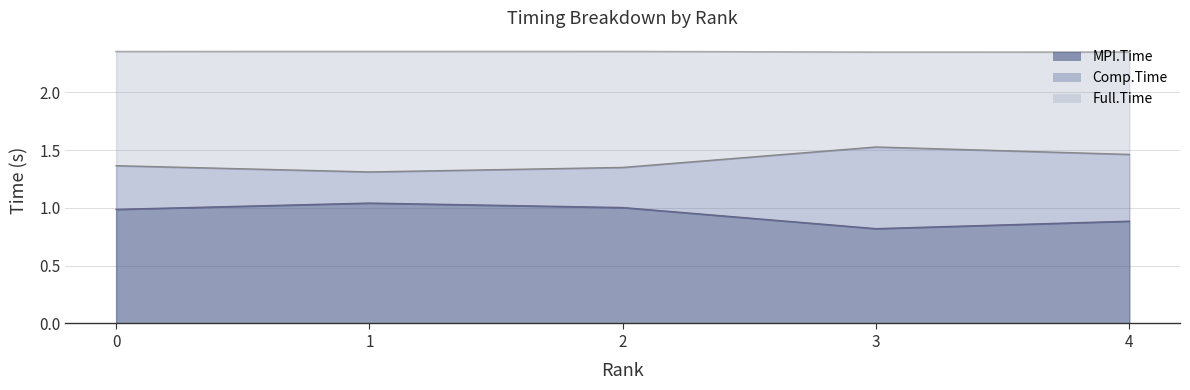

Reading left to right, transcribe all the data shown in this chart.

MPI.Time: 1.0	1.0	1.0	0.8	0.9
Full.Time: 2.4	2.4	2.4	2.3	2.3
Comp.Time: 1.4	1.3	1.4	1.5	1.5